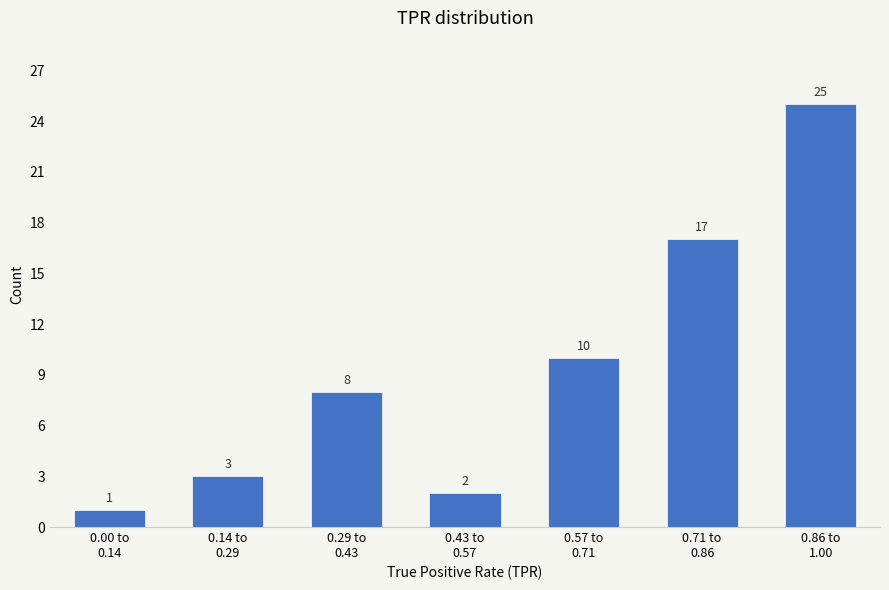

Reading left to right, transcribe all the data shown in this chart.

1	3	8	2	10	17	25